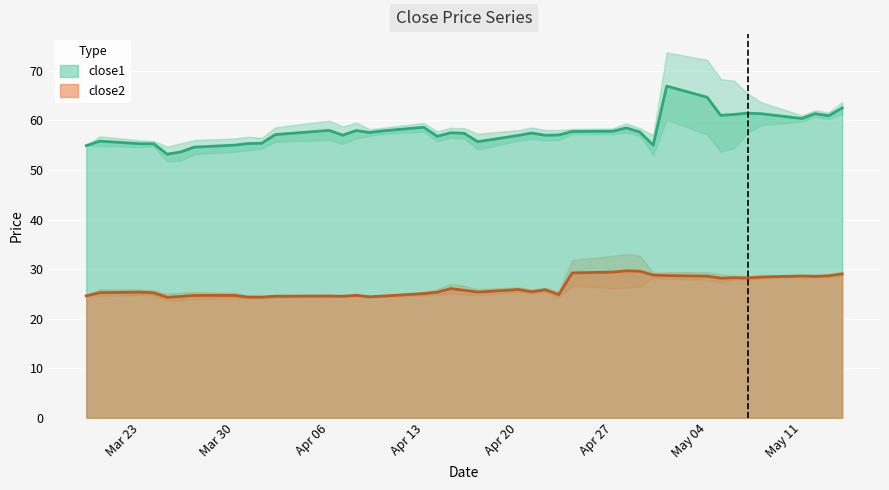

How many distinct data groups are displayed?

2